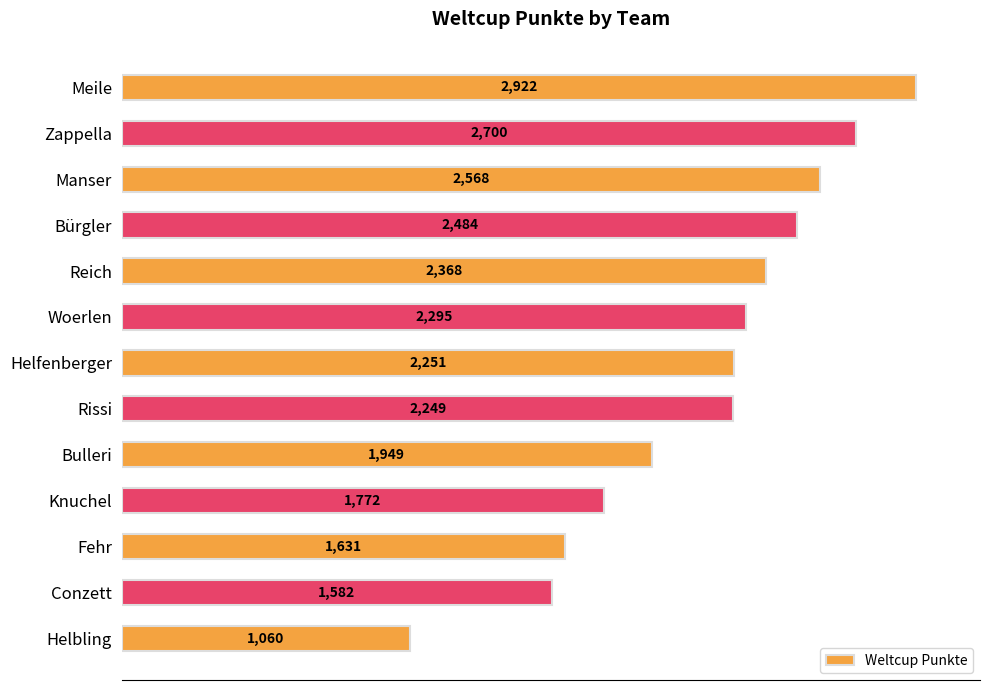

What is the change in value from Reich to Helfenberger?

-117